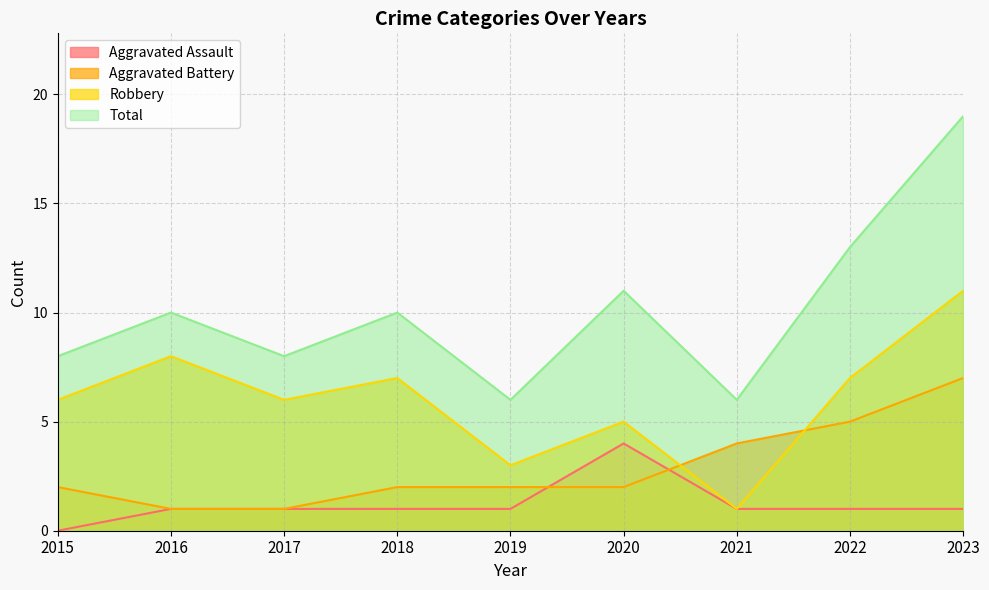

The value of Aggravated Battery at 2020 is 2. True or false?

True